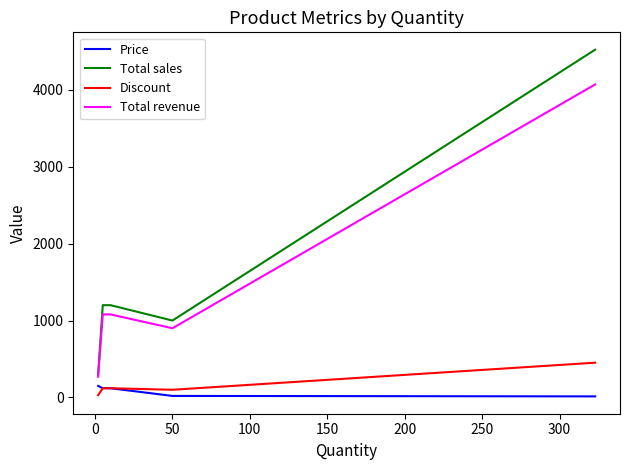

True or false: Discount and Total sales cross at least once.

False